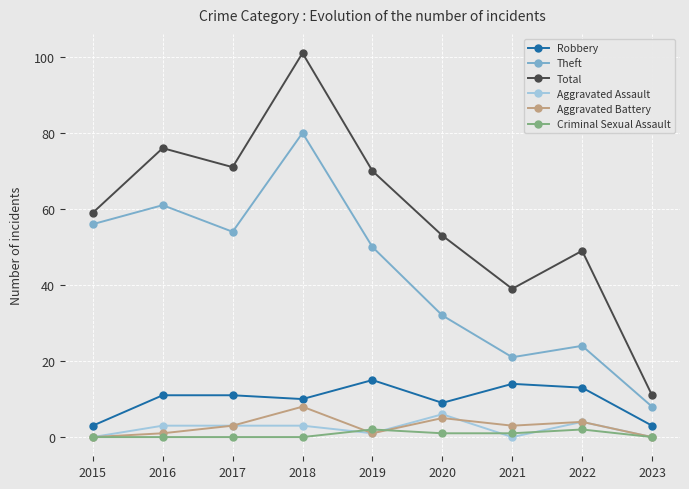

Reading left to right, transcribe all the data shown in this chart.

Robbery: 3	11	11	10	15	9	14	13	3
Theft: 56	61	54	80	50	32	21	24	8
Total: 59	76	71	101	70	53	39	49	11
Aggravated Assault: 0	3	3	3	1	6	0	4	0
Aggravated Battery: 0	1	3	8	1	5	3	4	0
Criminal Sexual Assault: 0	0	0	0	2	1	1	2	0